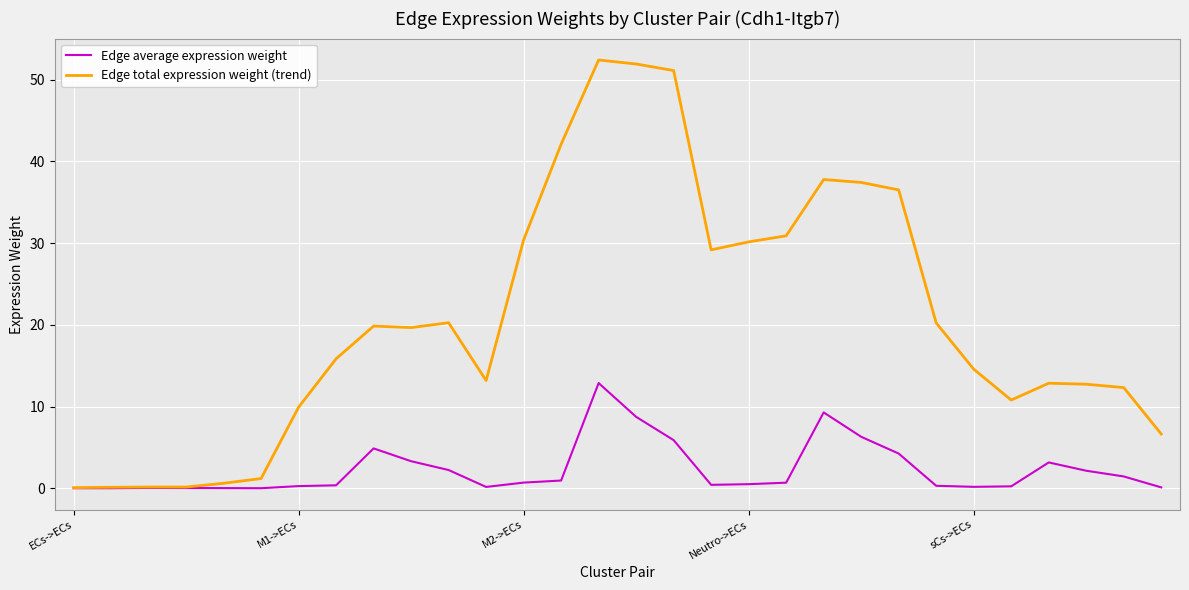

Rank the series by their maximum value, from lowest to highest.

Edge average expression weight, Edge total expression weight (trend)